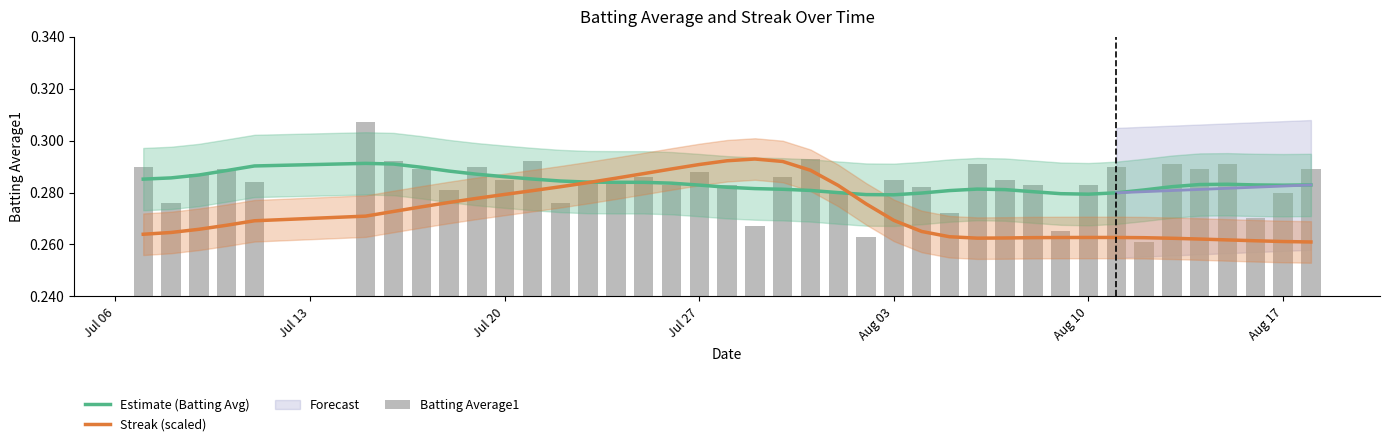

Is it true that Streak (scaled) equals 0.4 at 32?

False